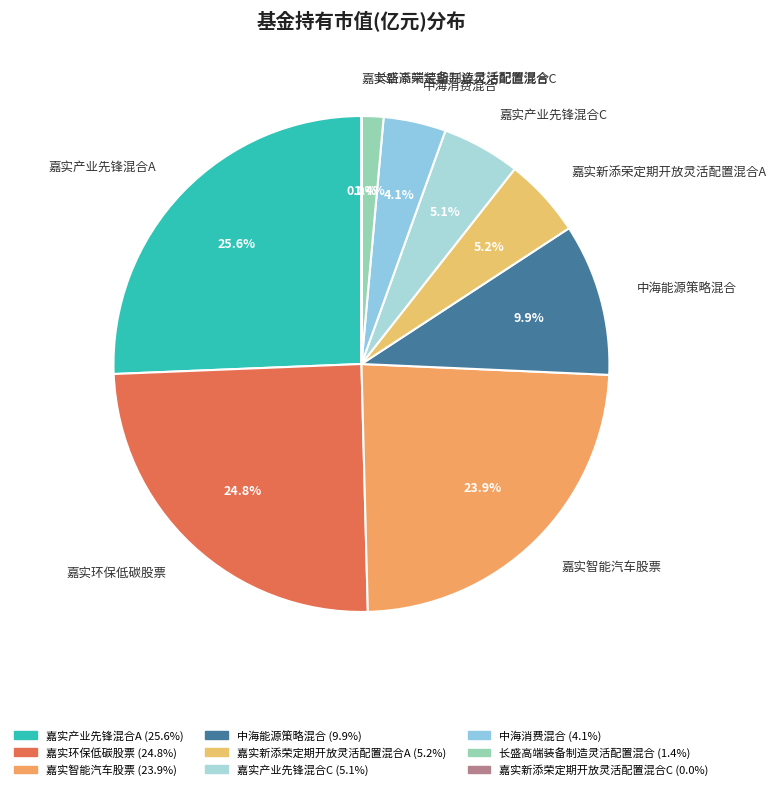

What portion of the pie excludes 嘉实新添荣定期开放灵活配置混合A?

94.8%